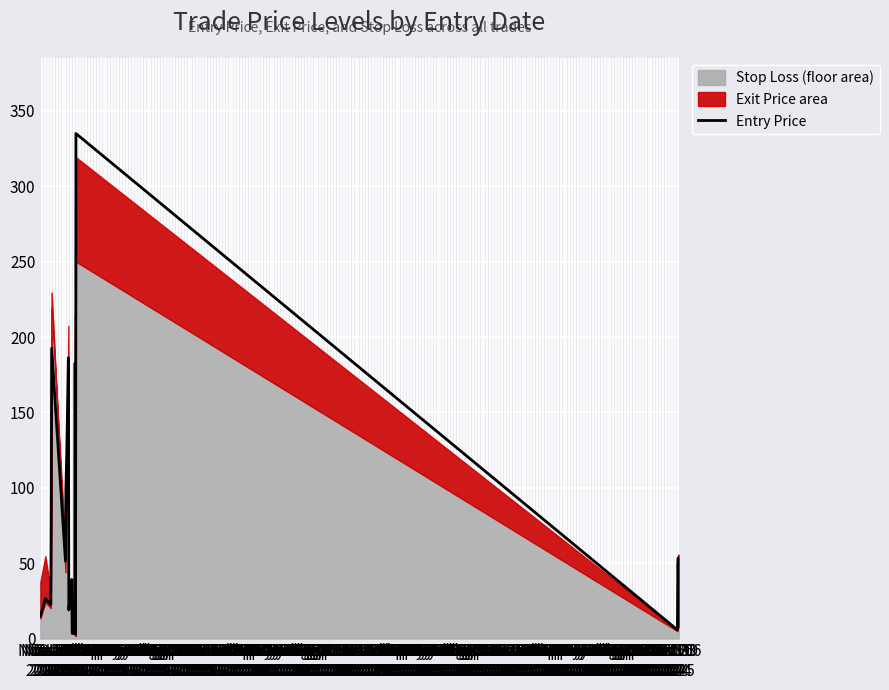

Does the chart display data point markers on the line(s)?

No